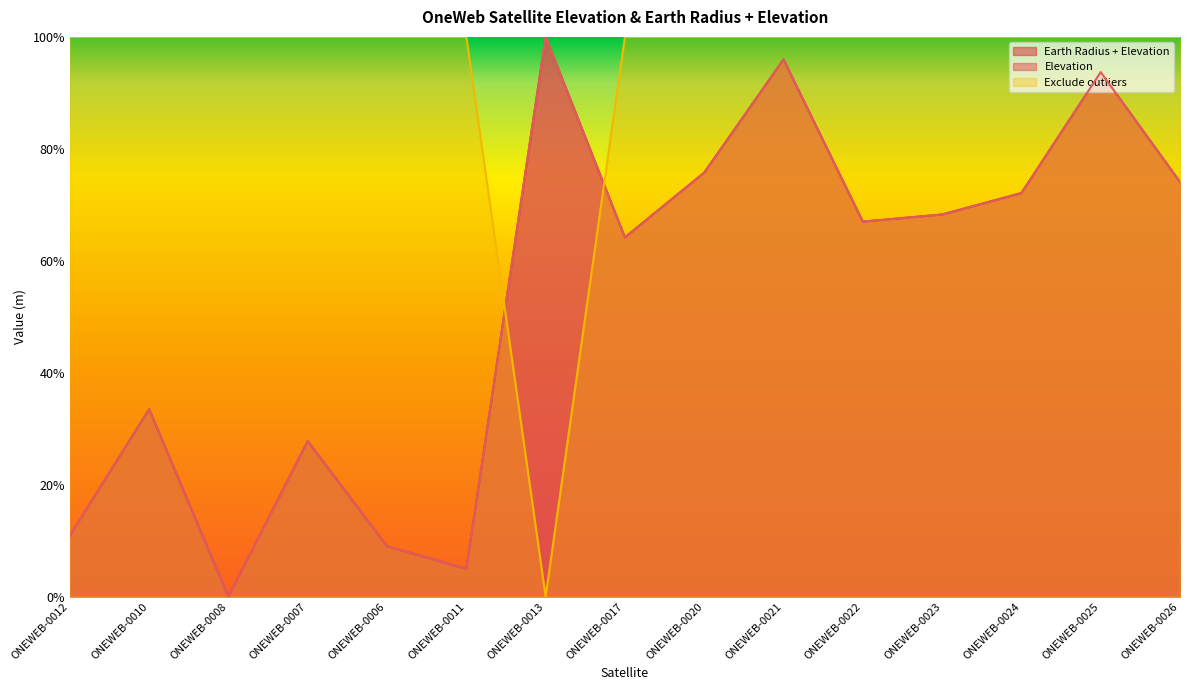

True or false: Exclude outliers has more than 1 interior local peaks.

False